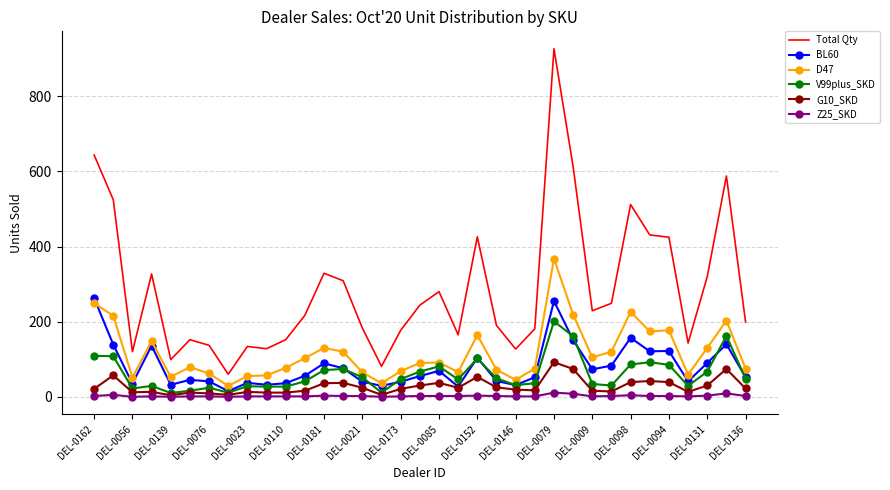

True or false: BL60 and Total Qty cross at least once.

False